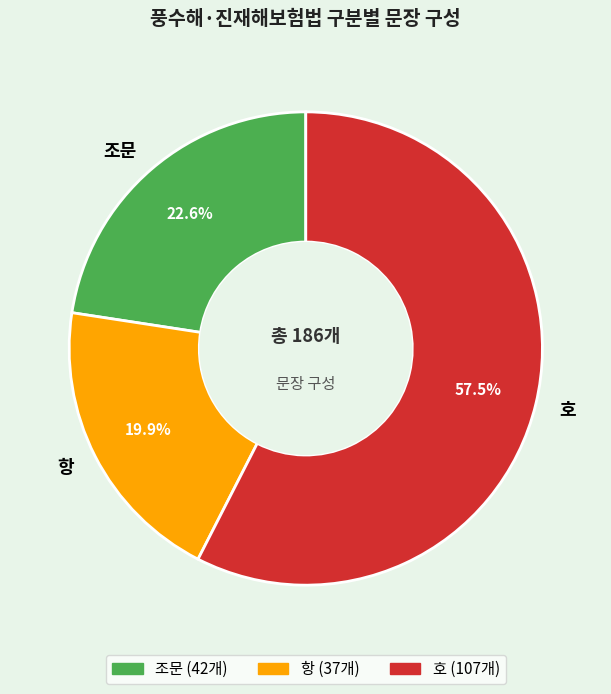

Approximately how many times larger is the value at 항 compared to 조문?

0.9